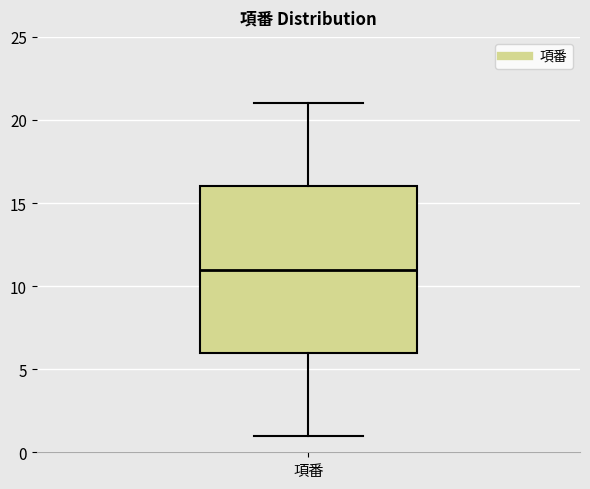

Transcribe this box plot: give where the median line is, the range the box spans, and where the two whiskers end, as read against the y-axis. The values are not printed on the chart, so give them approximately, as read against the axis.

median 11, box 6 to 16, whiskers 1 to 21